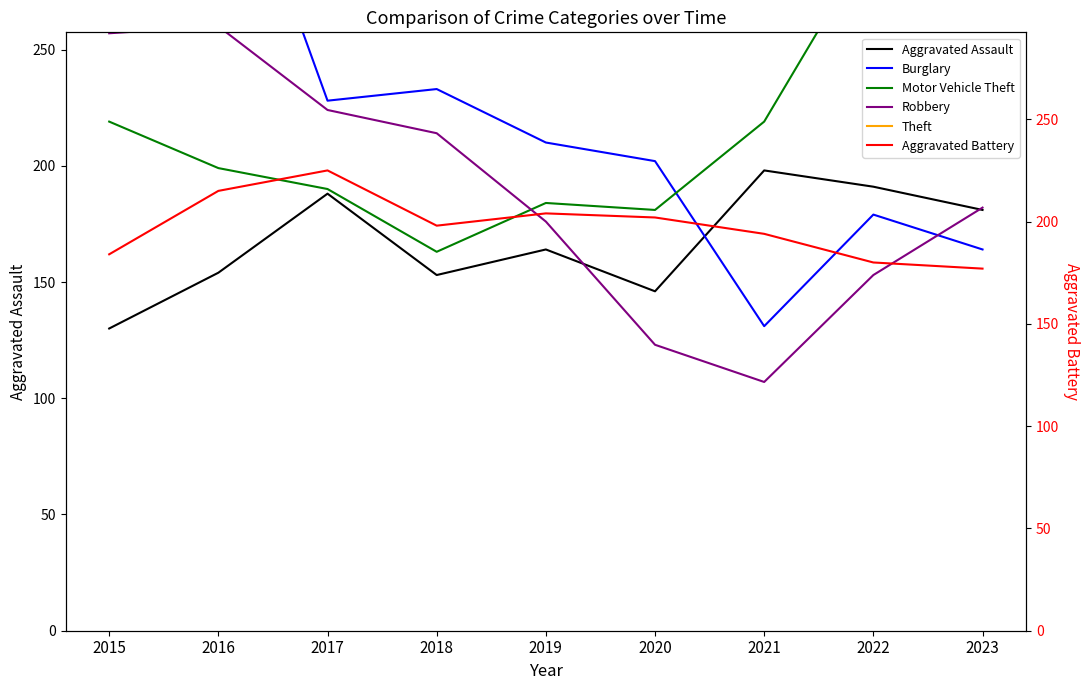

Reading left to right, what are all the values shown in this chart?

Aggravated Assault: 130	154	188	153	164	146	198	191	181
Burglary: 316	358	228	233	210	202	131	179	164
Motor Vehicle Theft: 219	199	190	163	184	181	219	298	689
Robbery: 257	260	224	214	176	123	107	153	182
Theft: 880	964	985	945	912	693	611	719	648
Aggravated Battery: 184	215	225	198	204	202	194	180	177